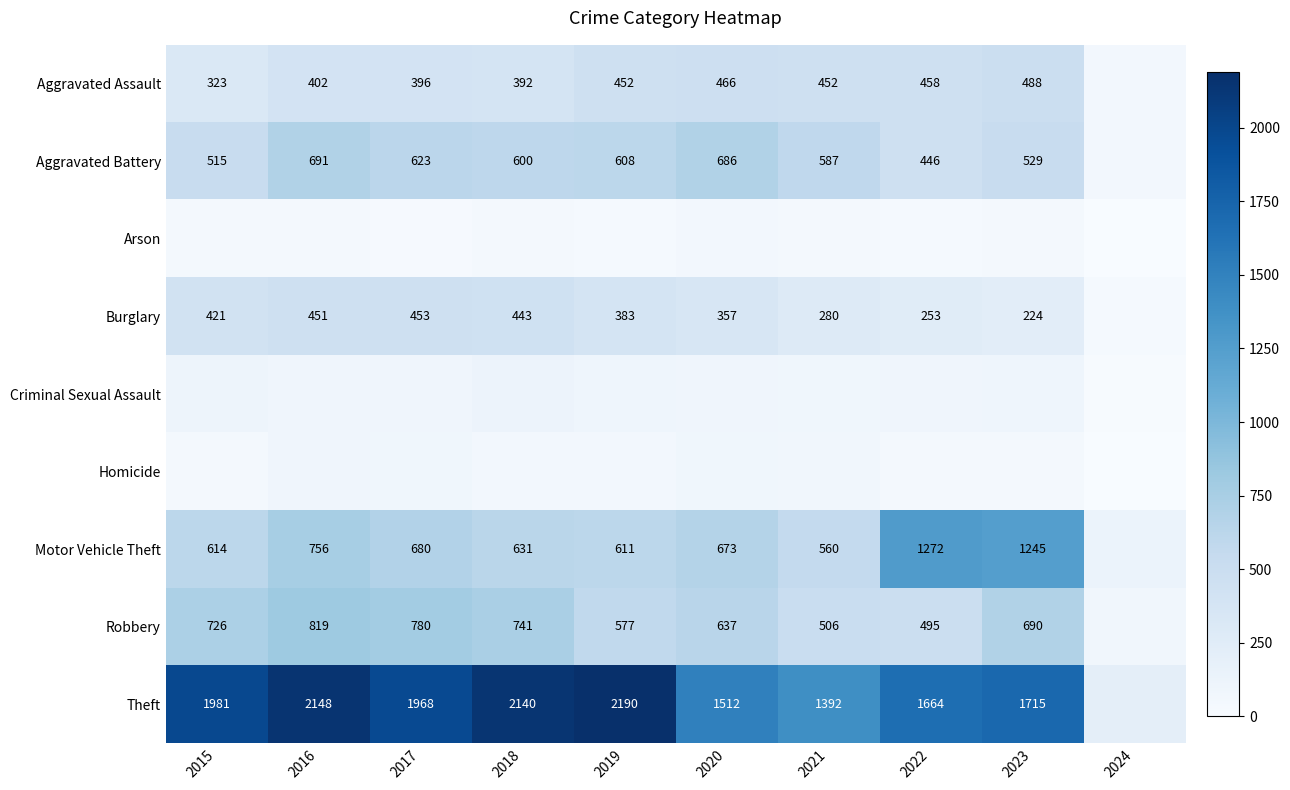

What is the maximum value shown in the chart?

2190